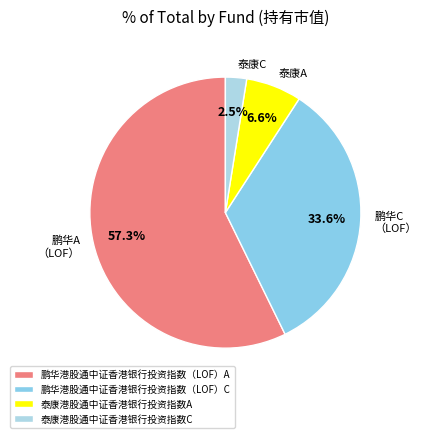

Count the number of slices in the pie.

4